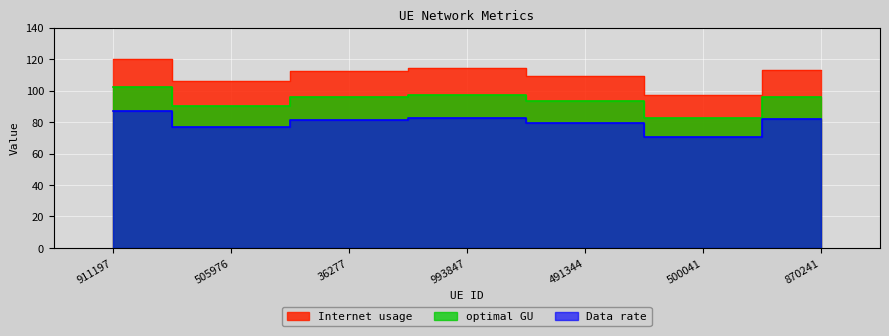

What is the smallest value displayed?

70.6